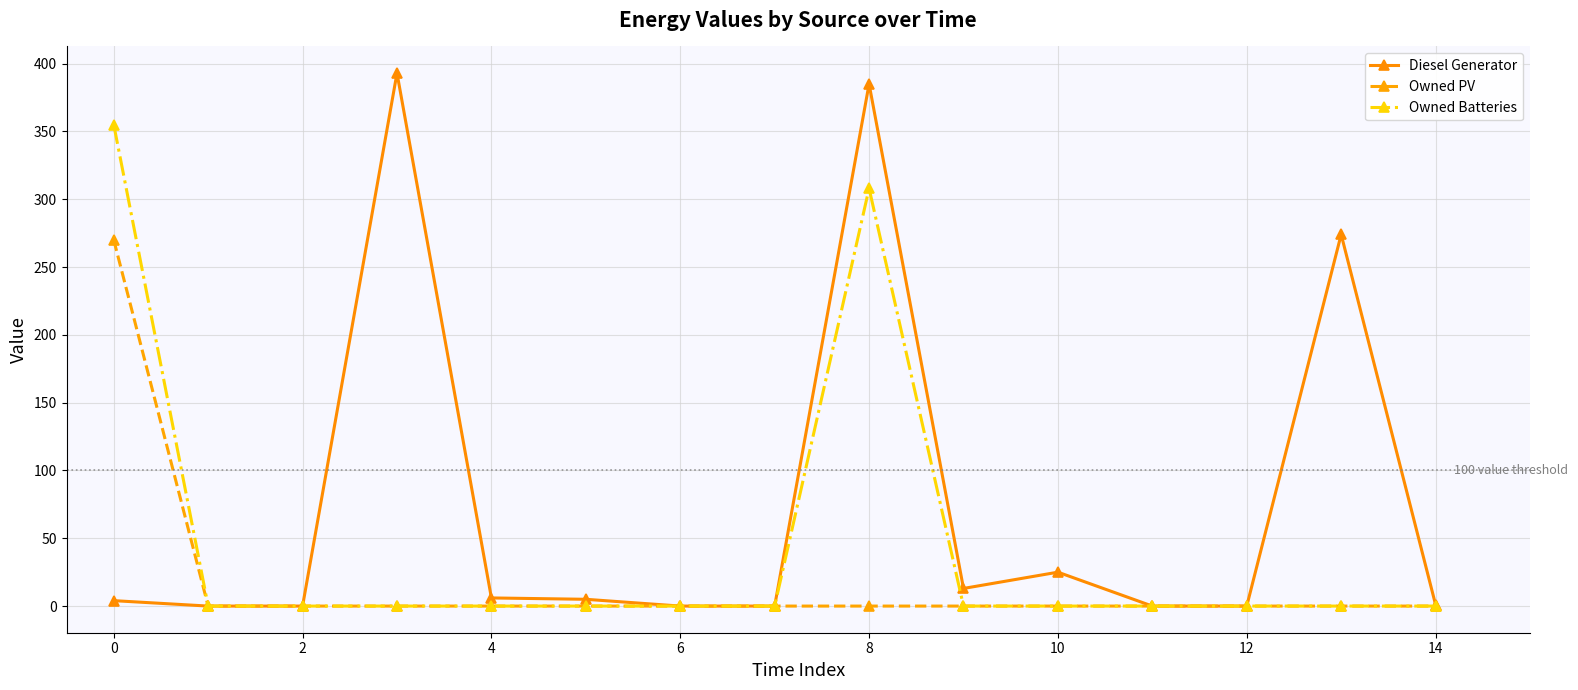

Rank the series by their average value, from lowest to highest.

Owned PV, Owned Batteries, Diesel Generator